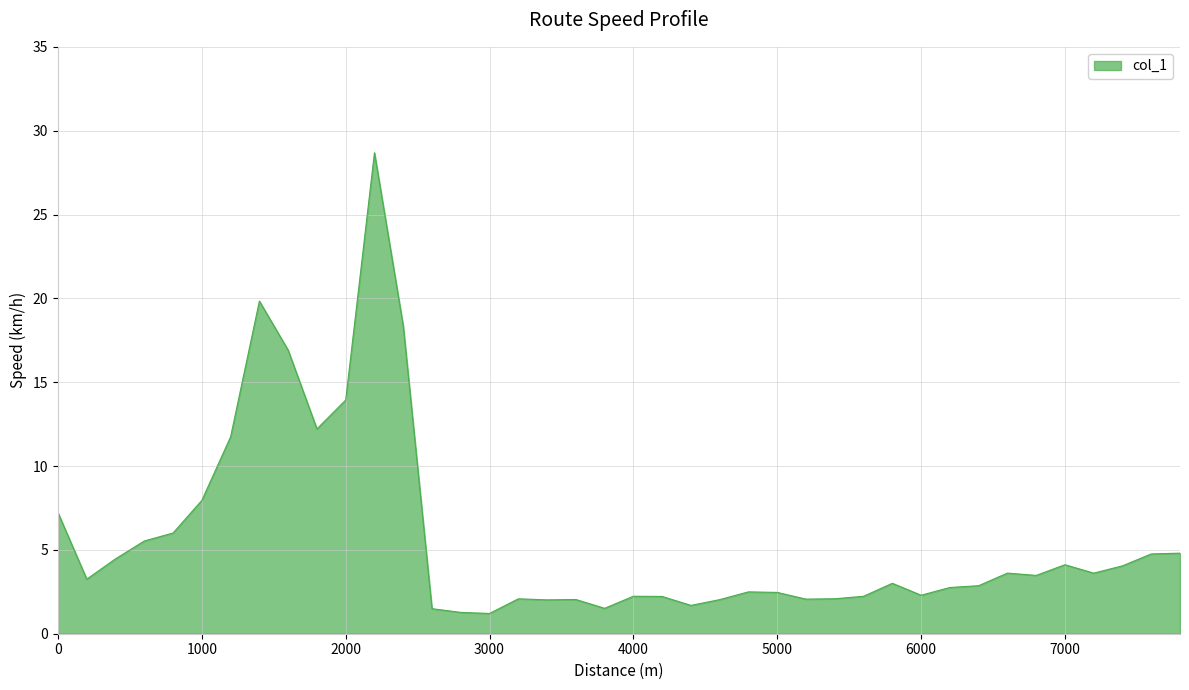

What is the minimum value shown in the chart?

1.2